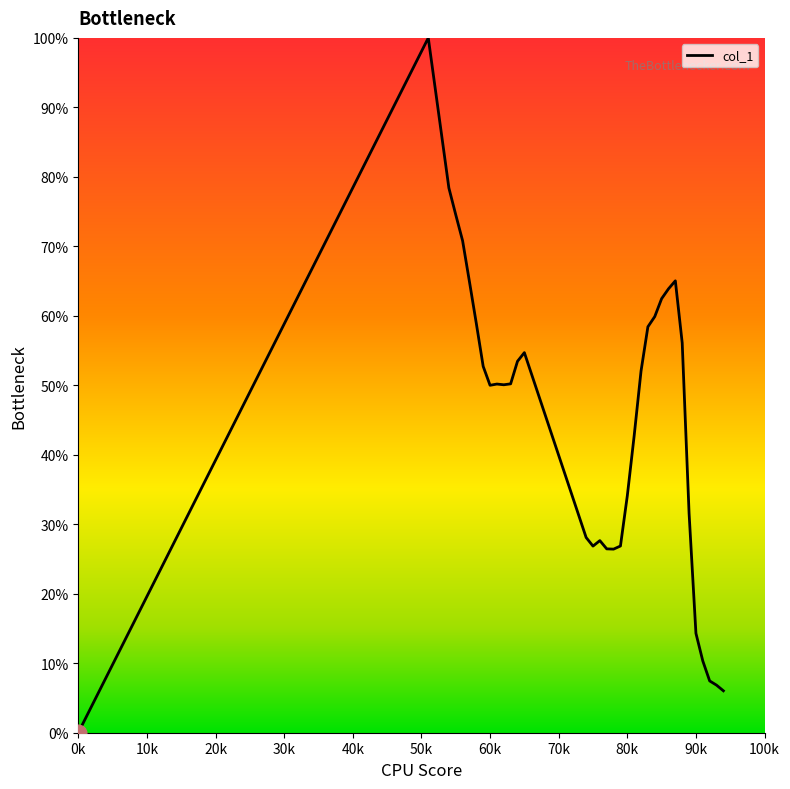

Does the chart display data point markers on the line(s)?

No